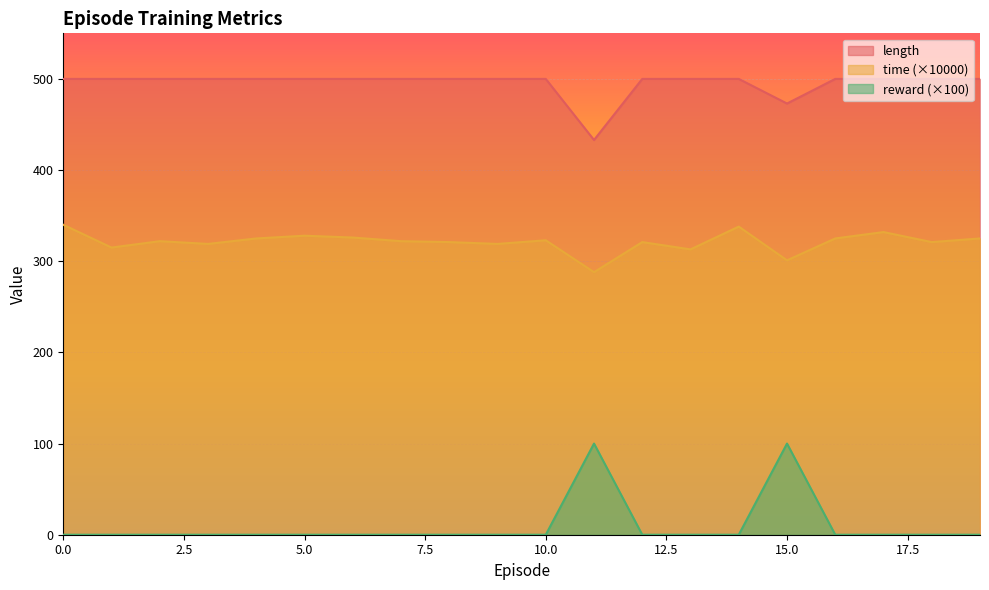

Reading left to right, list all the values displayed in this chart.

length: 500.0	500.0	500.0	500.0	500.0	500.0	500.0	500.0	500.0	500.0	500.0	433.0	500.0	500.0	500.0	473.0	500.0	500.0	500.0	500.0
time: 340.0	315.0	322.0	319.0	325.0	328.0	326.0	322.0	321.0	319.0	323.0	288.0	321.0	313.0	338.0	301.0	325.0	332.0	321.0	325.0
reward: 0.0	0.0	0.0	0.0	0.0	0.0	0.0	0.0	0.0	0.0	0.0	100.0	0.0	0.0	0.0	100.0	0.0	0.0	0.0	0.0